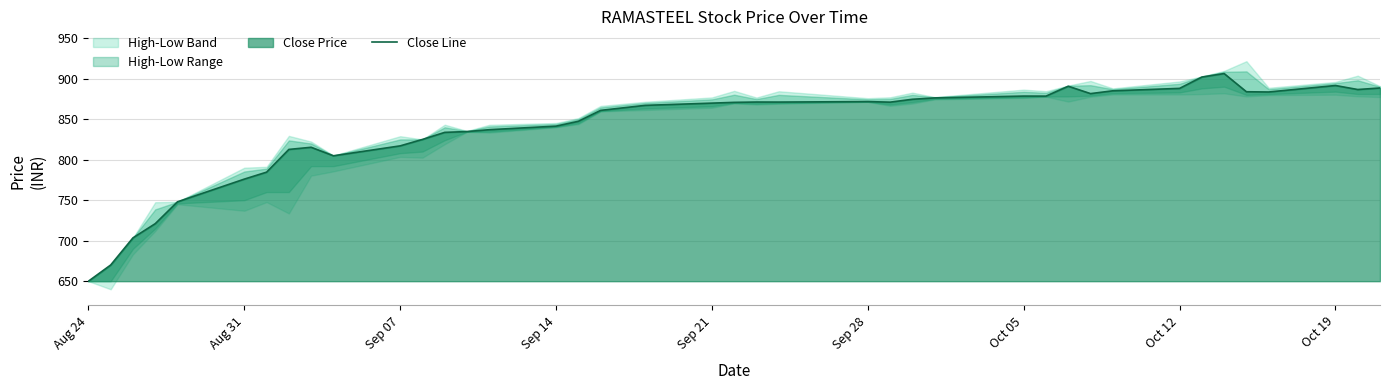

Reading left to right, what are all the values shown in this chart?

650.0	670.0	703.5	721.0	748.0	776.0	784.6	812.6	815.3	804.8	817.0	825.0	833.7	834.7	837.0	841.4	847.4	860.9	867.0	869.8	870.8	871.1	871.1	871.7	871.0	874.5	876.2	878.5	878.5	890.6	881.5	885.0	888.0	902.0	906.3	883.9	883.5	891.5	886.6	888.5